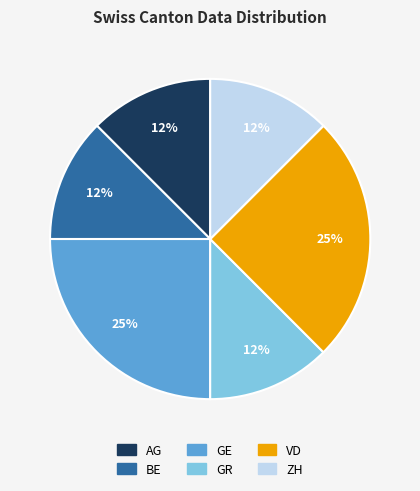

Is there any slice that represents more than half of the pie?

No